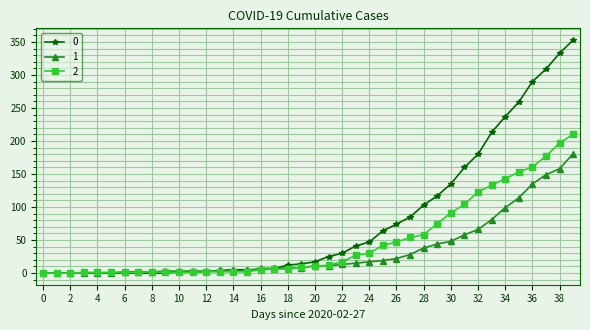

Rank the series by their average value, from lowest to highest.

1, 2, 0